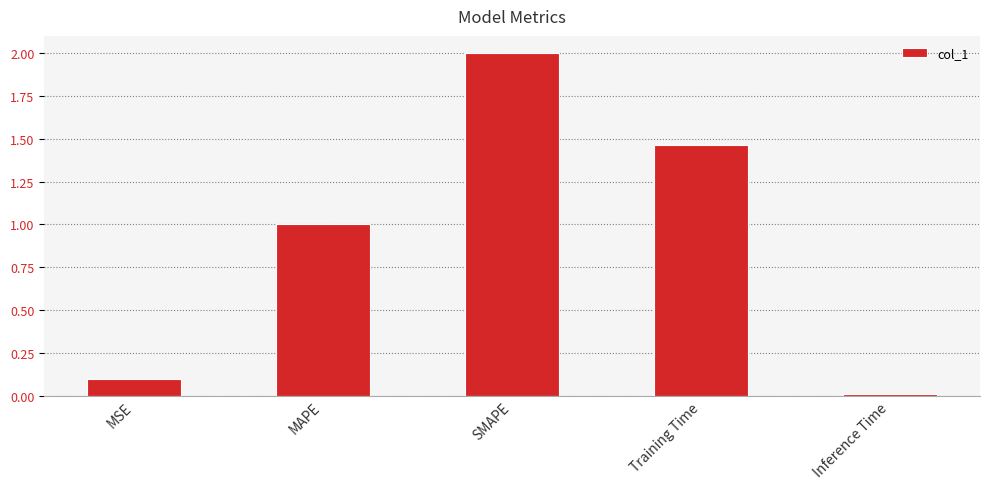

At which category does the chart reach its minimum across all series?

Inference Time